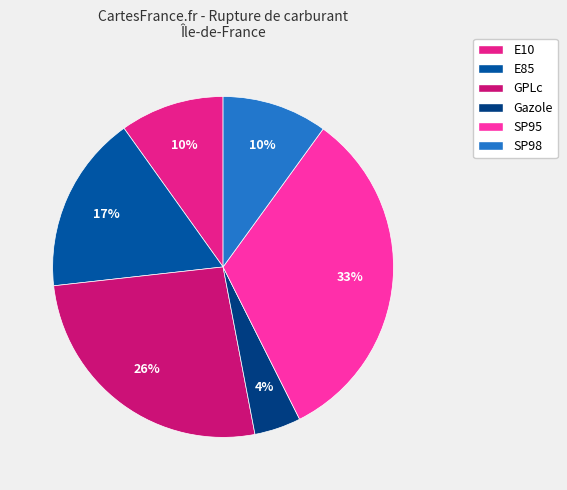

What percentage is the Gazole slice, to the nearest percent?

4%